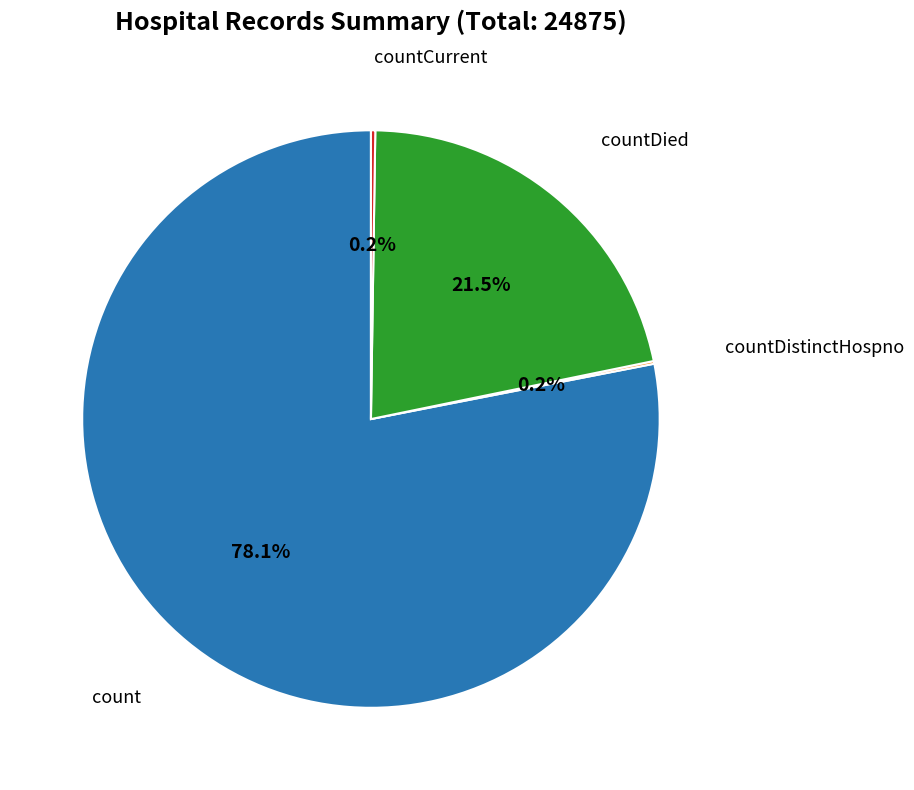

To the nearest percent, what is the difference between the largest and smallest slice percentages?

78%